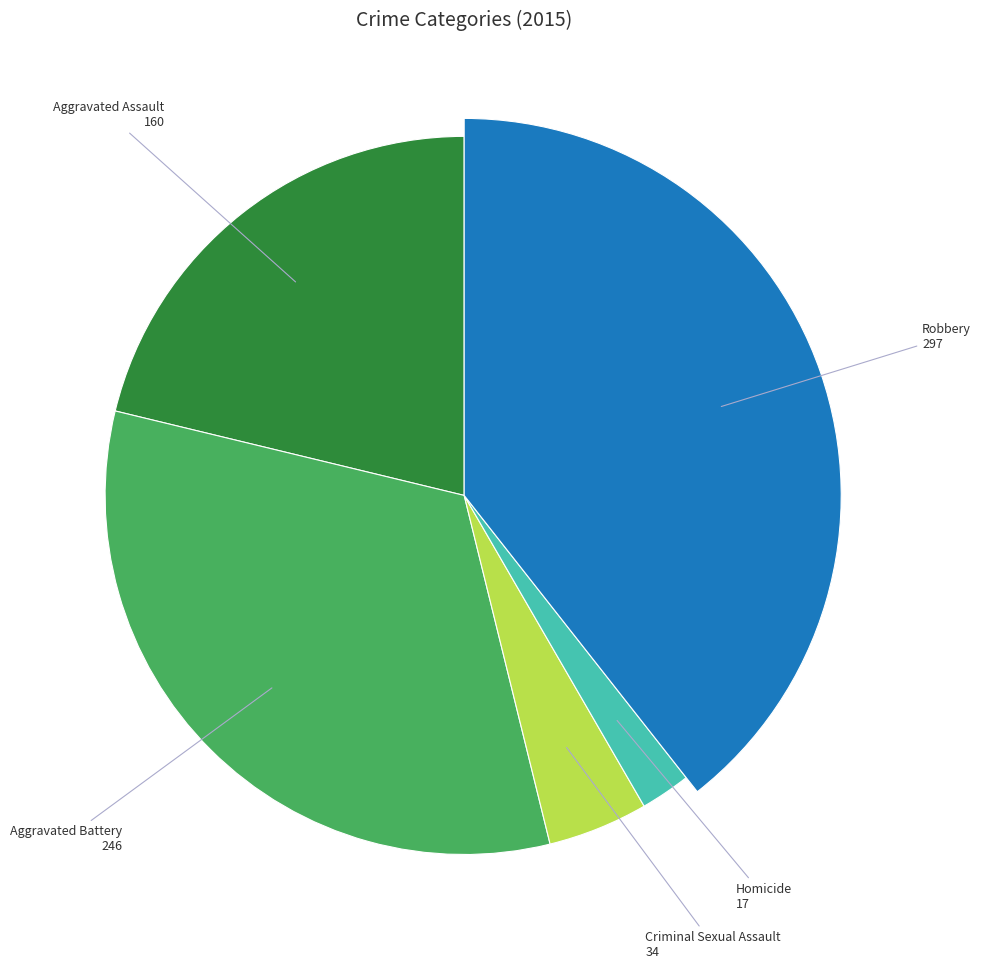

Count the number of slices in the pie.

5